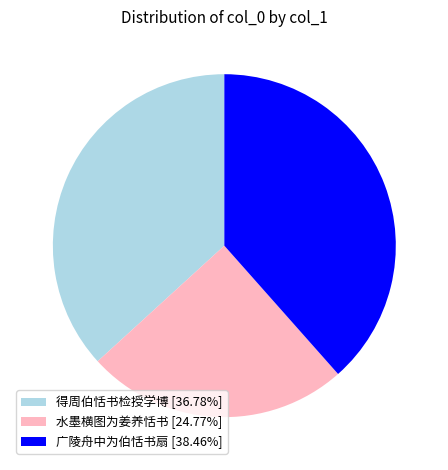

Is the sum of 得周伯恬书检授学博 [36.78%] and 水墨横图为姜养恬书 [24.77%] greater than half?

Yes